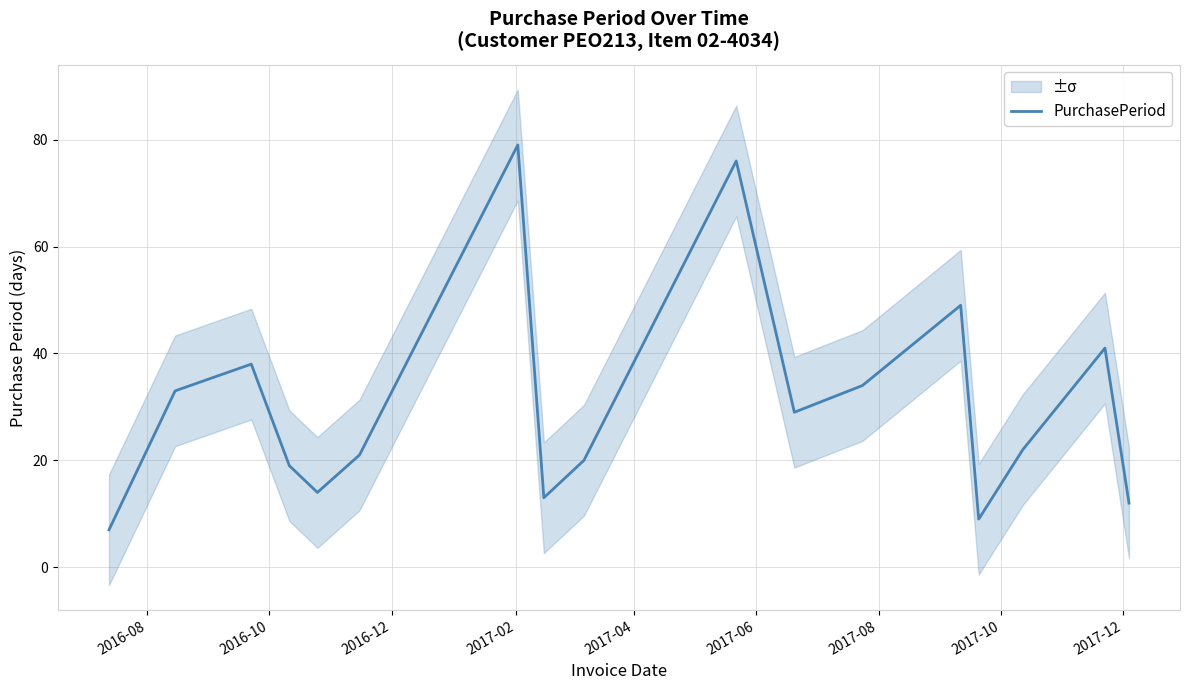

What is the value of the 15th point from the left?

22